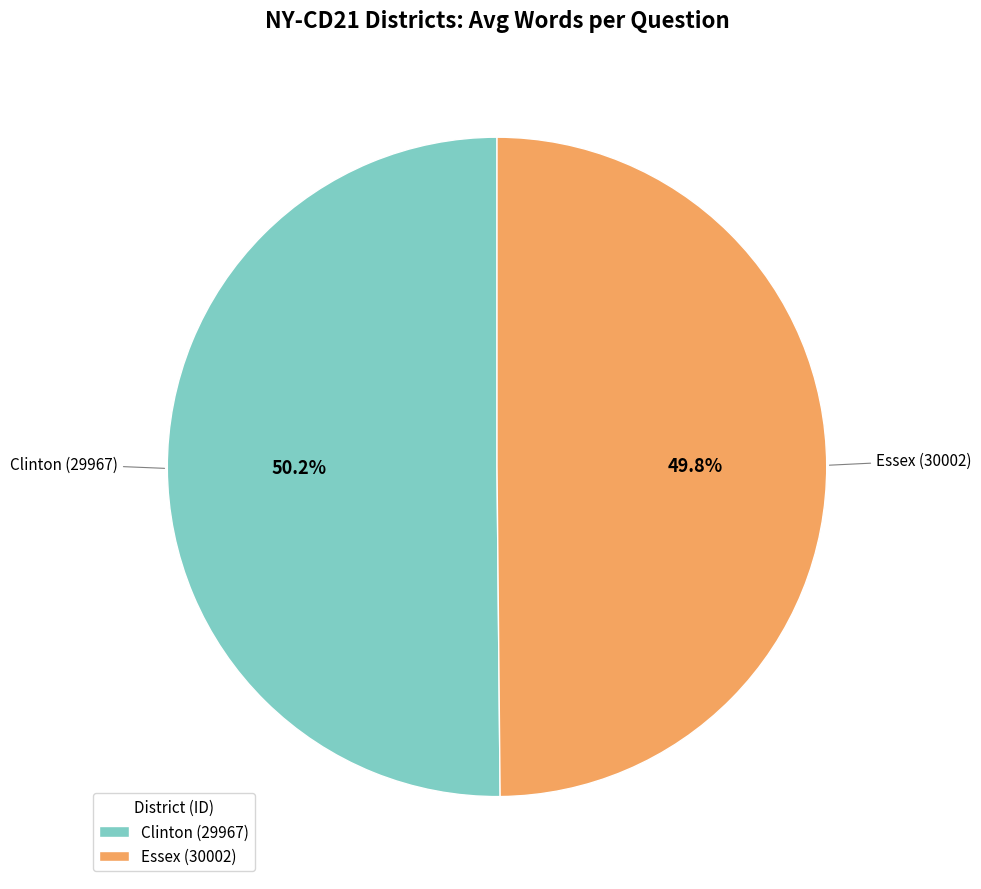

How many segments does this pie chart have?

2